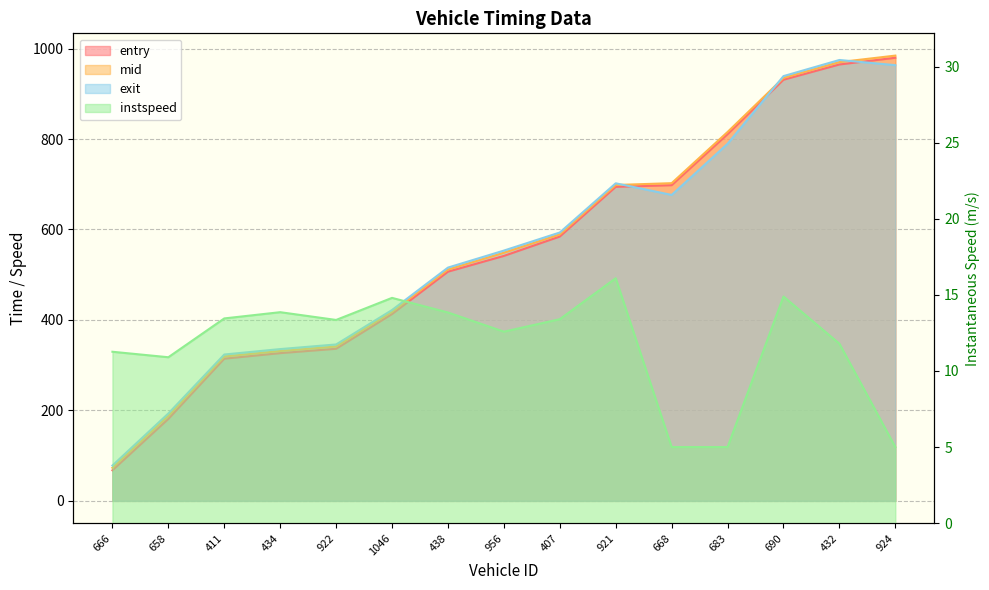

The value of exit at 921 is 702.1. True or false?

True